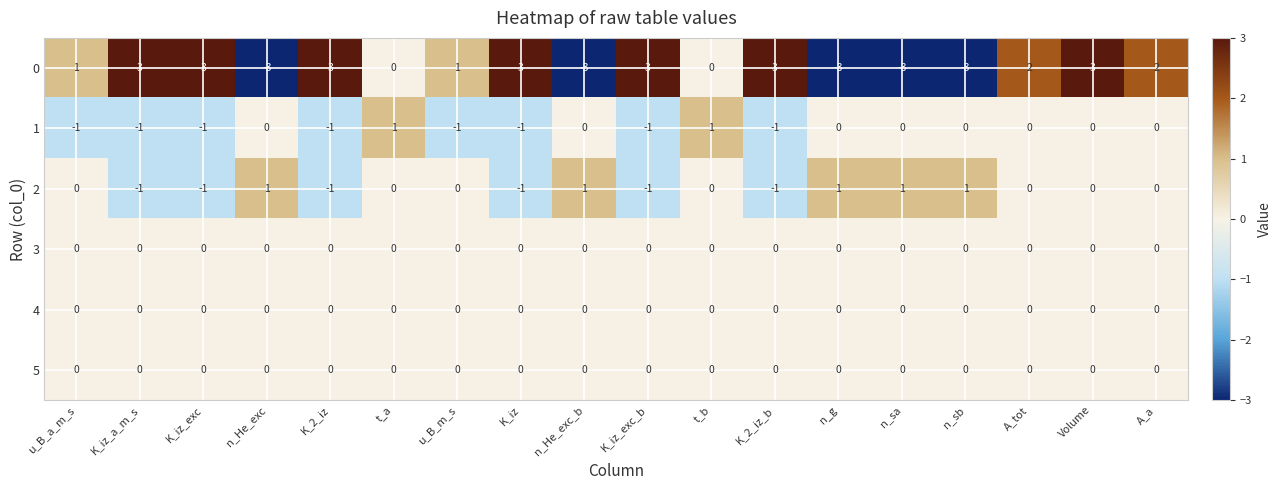

At which category is the sum across all series the highest?

Volume